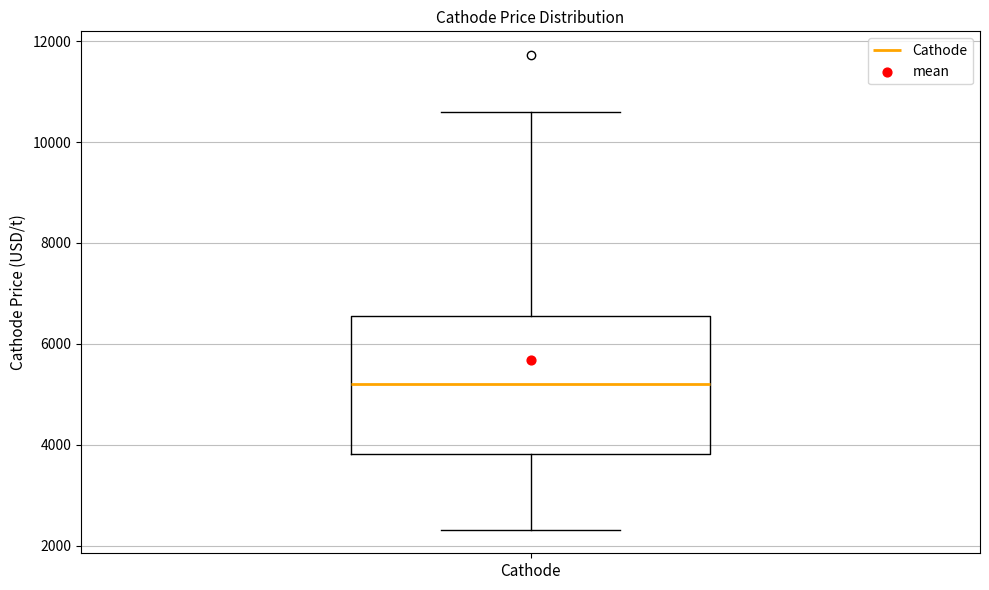

Where is the lower edge of the box for Cathode on the y-axis? The values are not printed on the chart, so give them approximately, as read against the axis.

3800